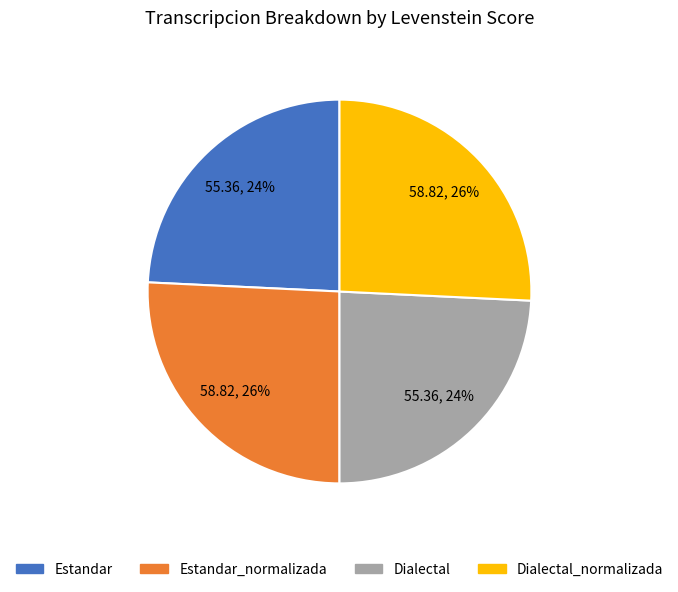

To the nearest percent, what percentage of the pie is Dialectal?

24%